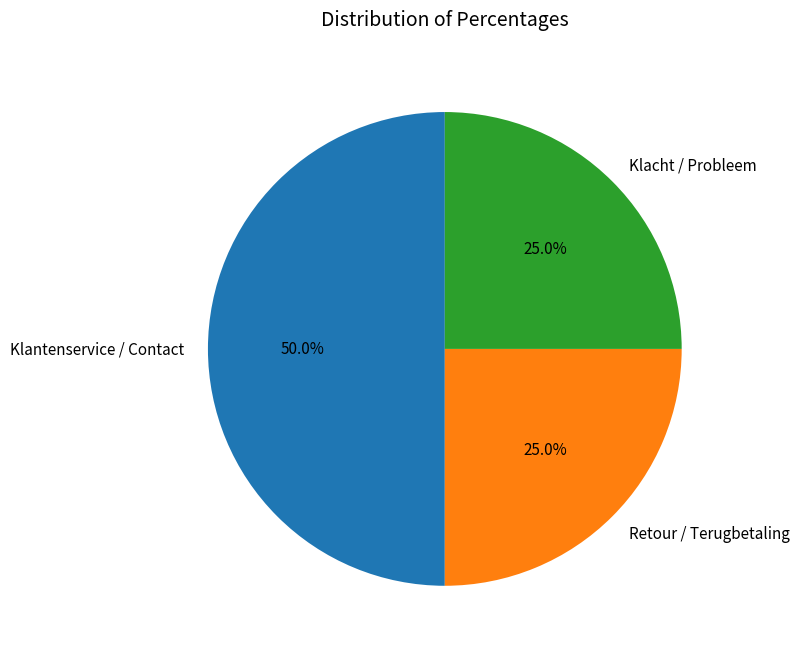

To the nearest percent, what percentage of the pie is Klacht / Probleem?

25%